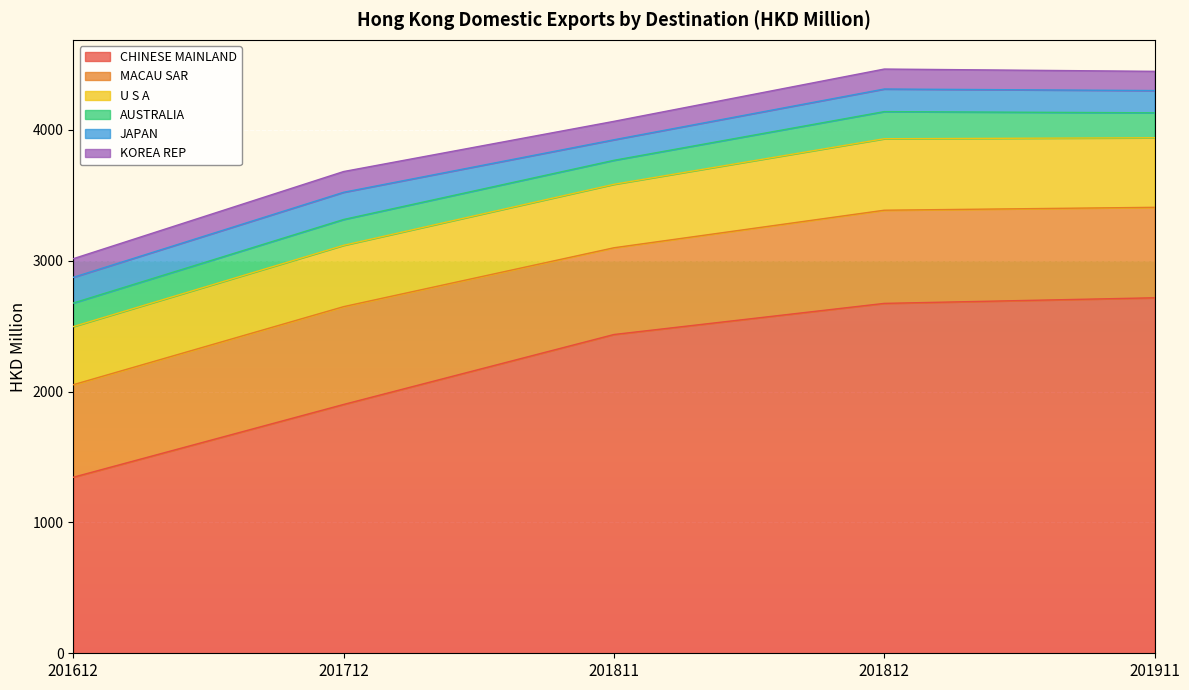

Where does the U S A series first go above 485?

201811